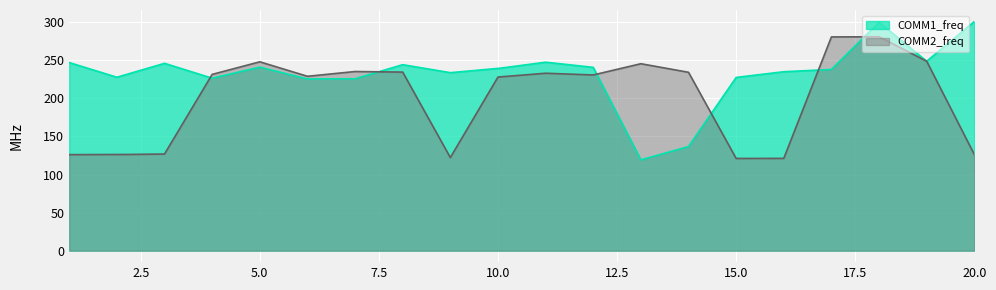

Which category has the highest value in the COMM2_freq series?

18